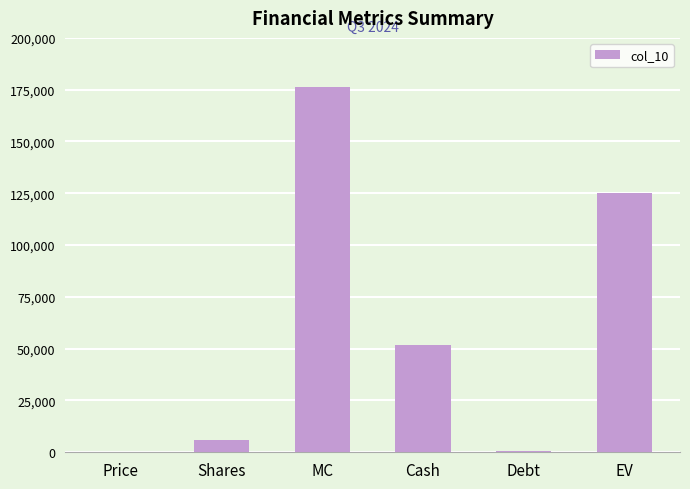

What is the greatest value displayed?

176156.2